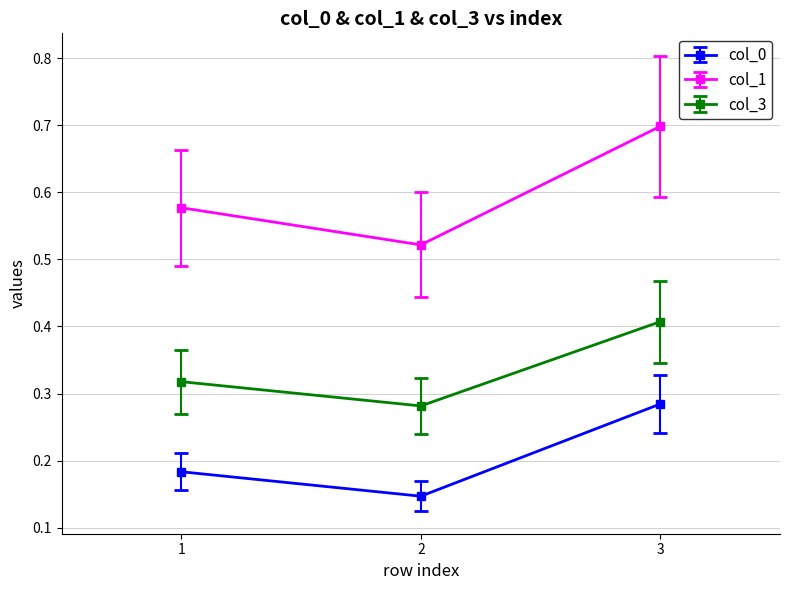

What is the sum of the col_1 values at 3 and 1?

1.3